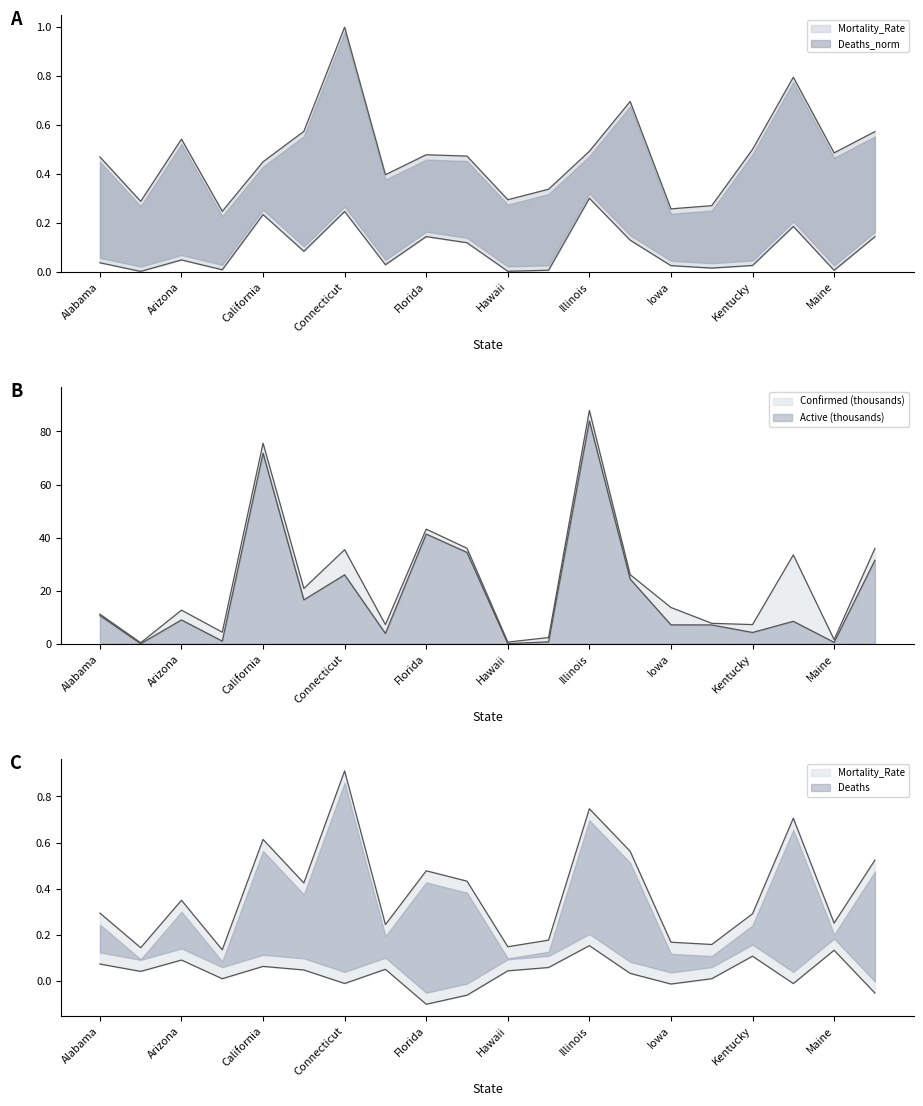

True or false: Confirmed and Mortality_Rate cross at least once.

False